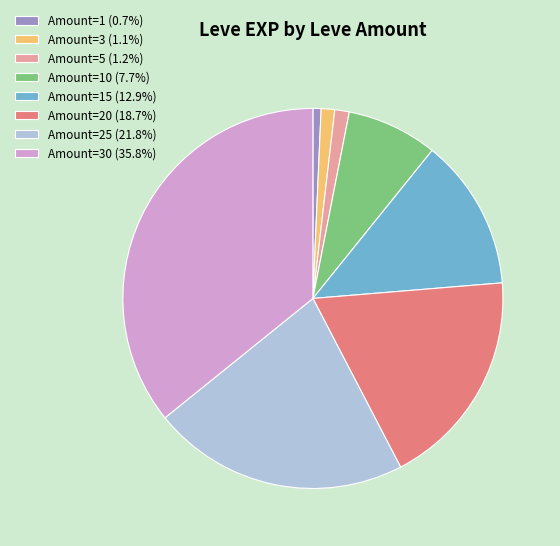

Is there a majority slice in this chart?

No